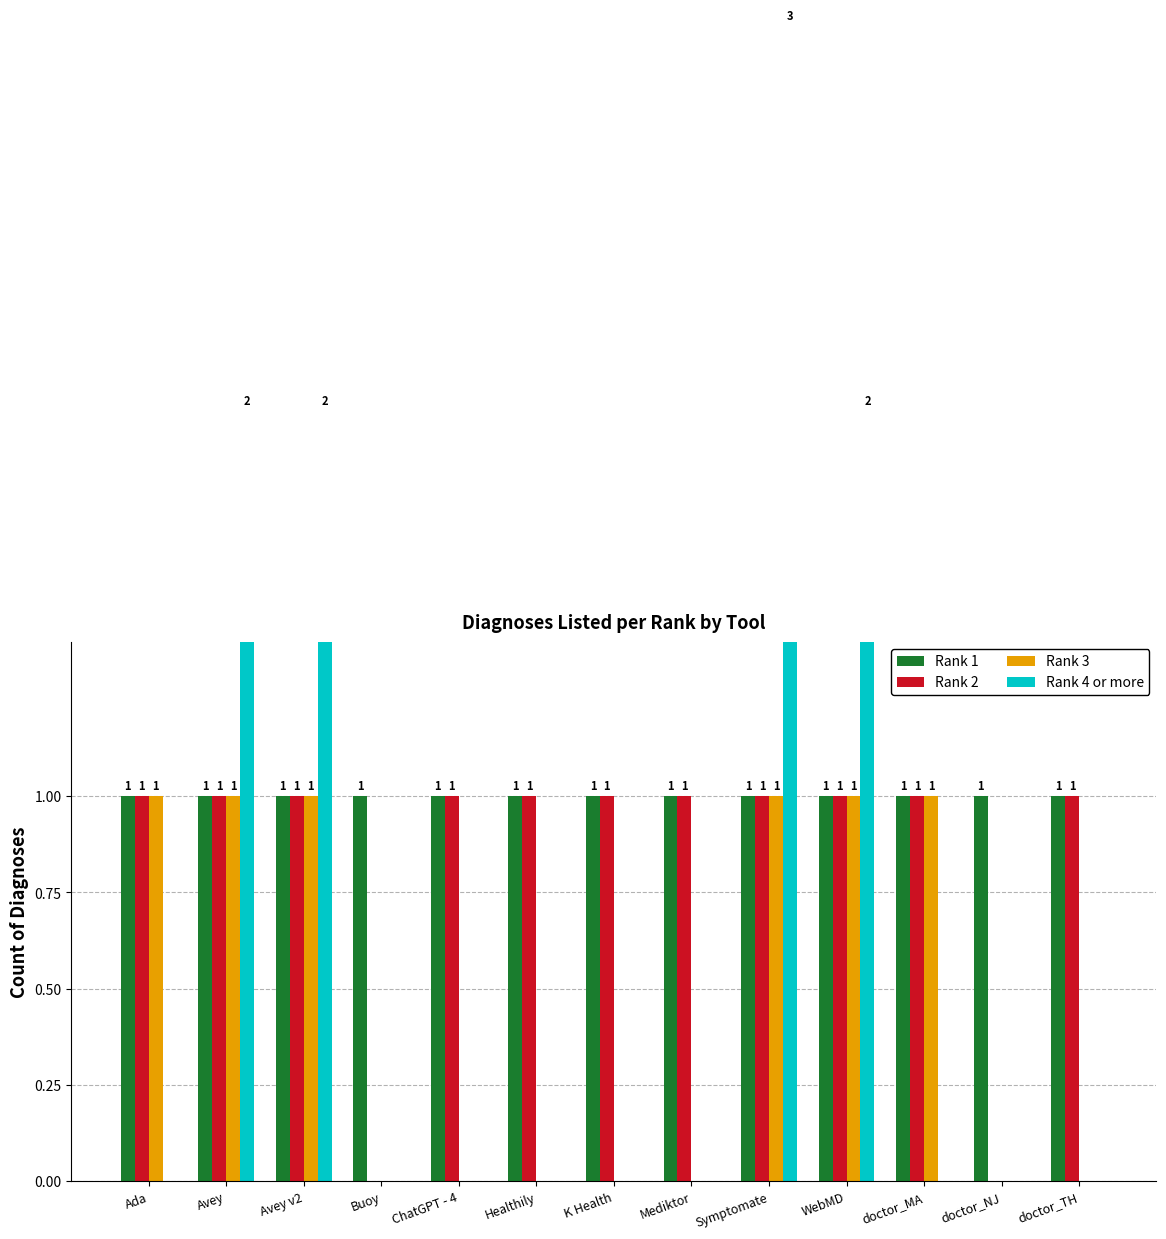

How many bars are there in total?

52